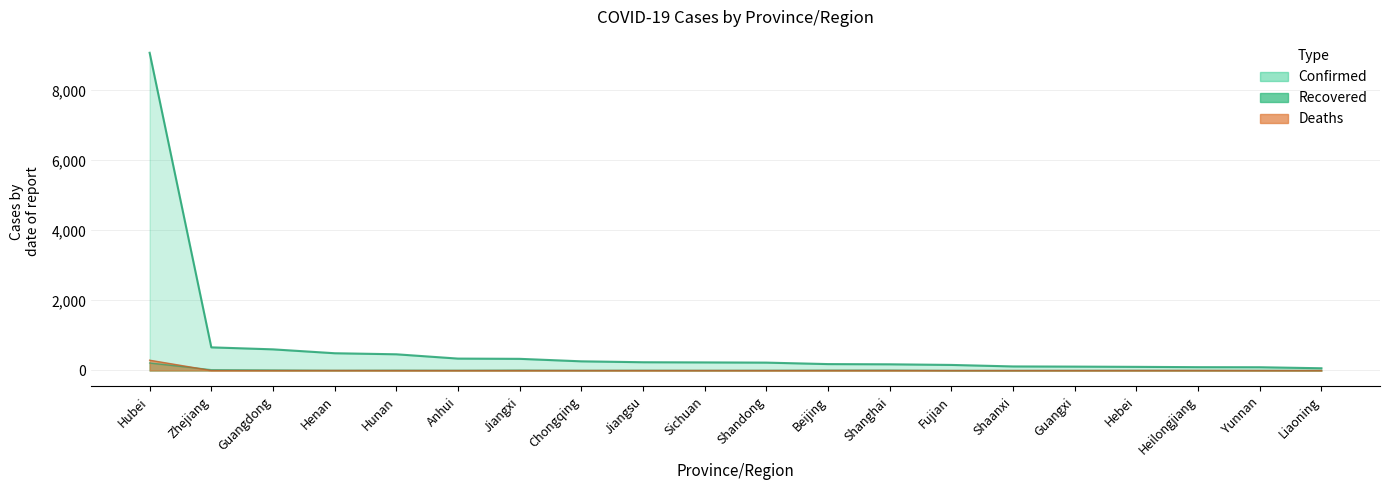

What is the difference between the highest and lowest values at Fujian?

159